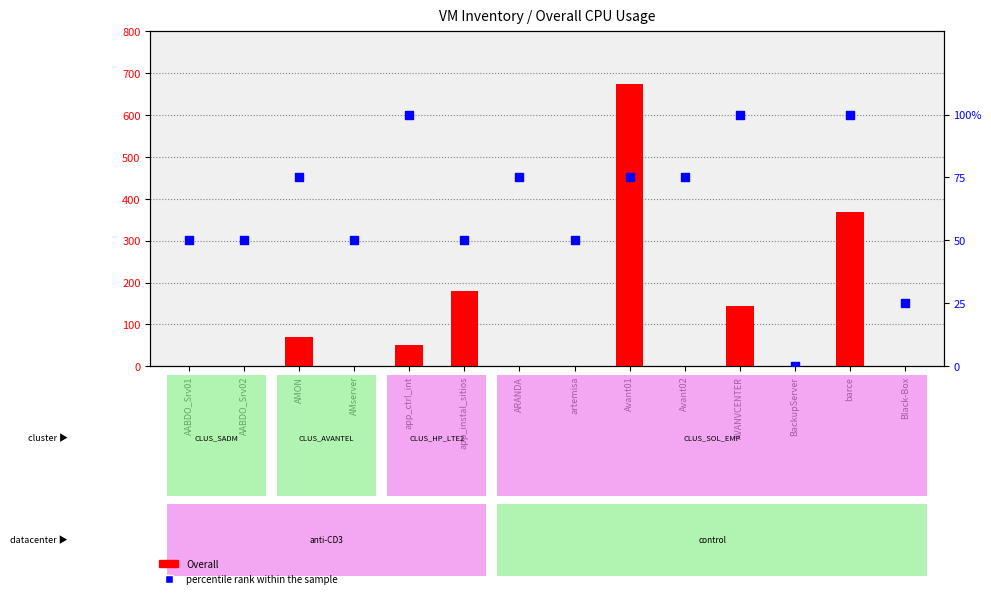

What are all the series names shown in the legend?

Overall, percentile rank within the sample